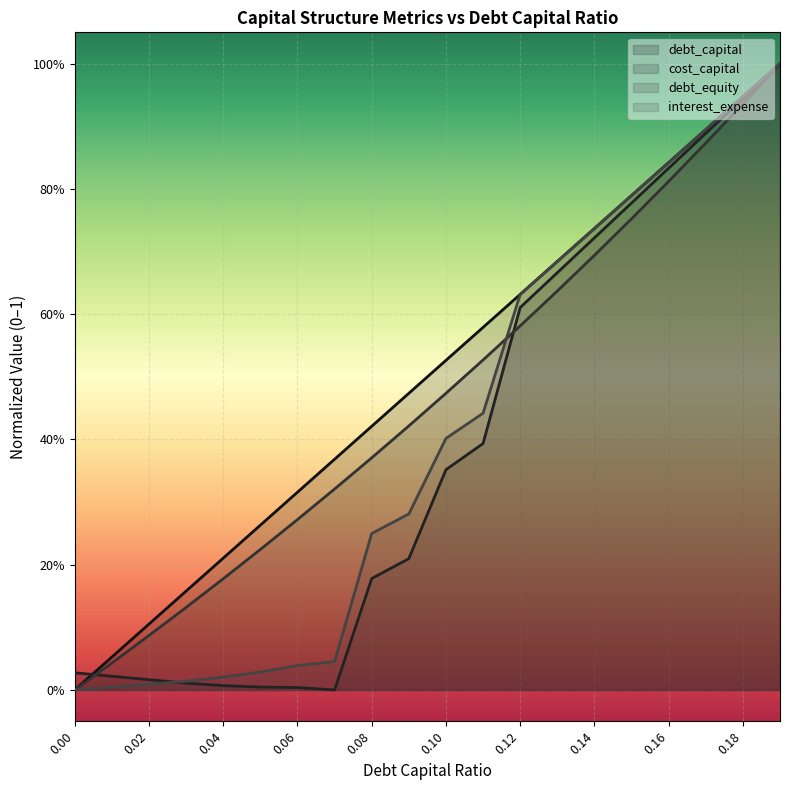

How many lines are shown in the chart?

4